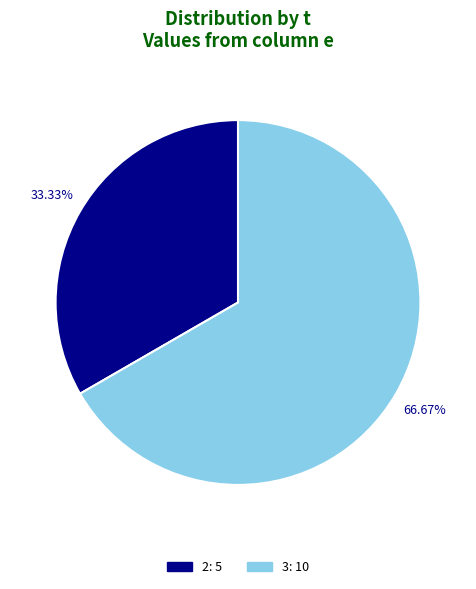

To the nearest percent, what is the average slice percentage?

50%